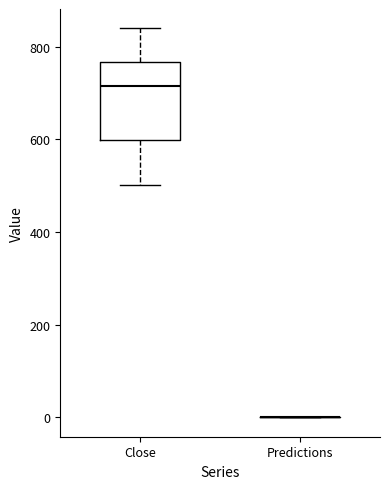

Which box is the tallest, from its lower edge to its upper edge?

Close